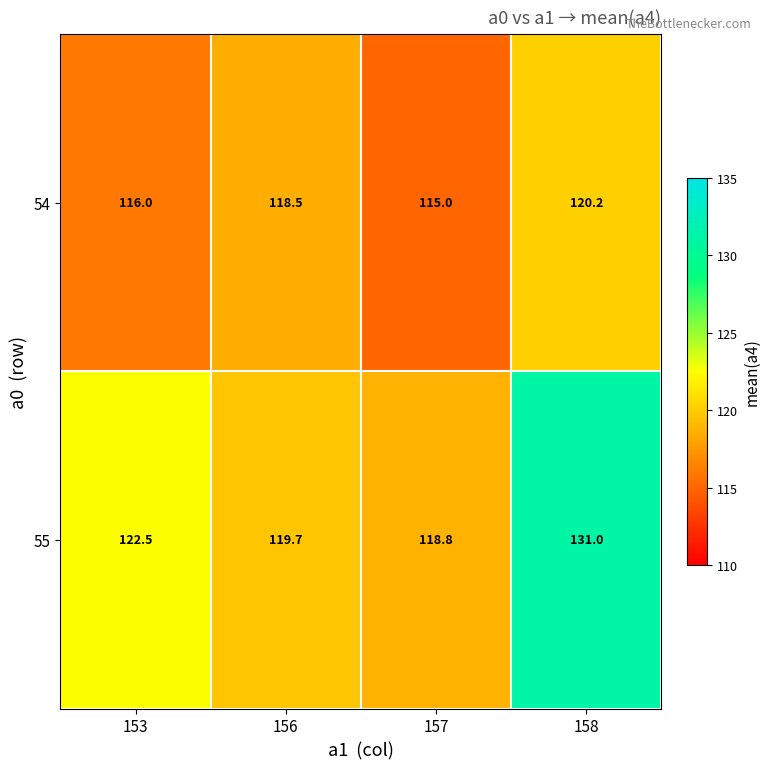

What is the sum of all 54 values?

469.7